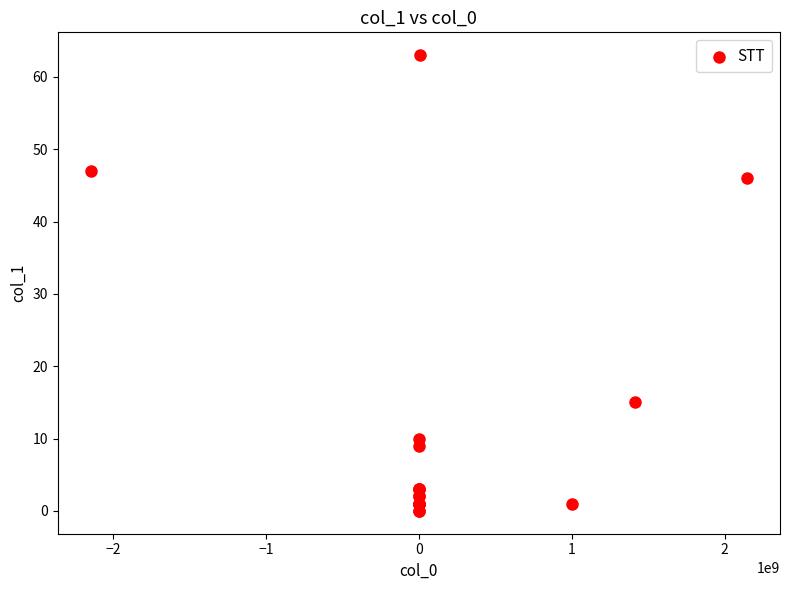

What Y value in the scatter plot is closest to 31?

46